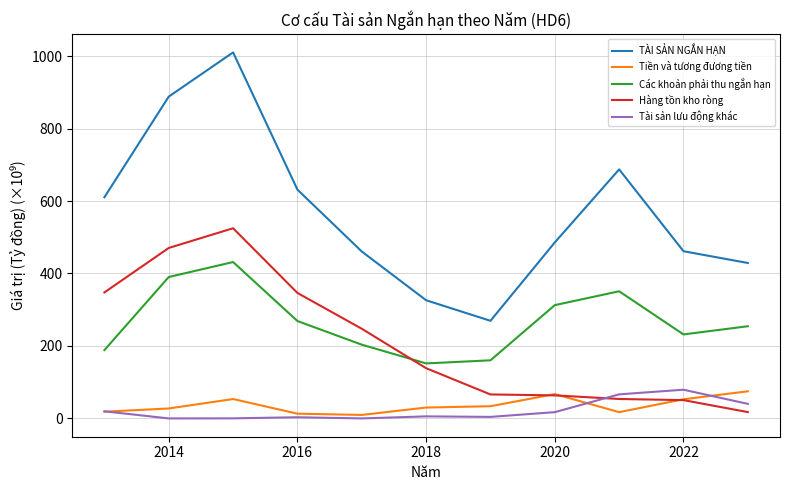

What is the greatest value displayed?

1010.1